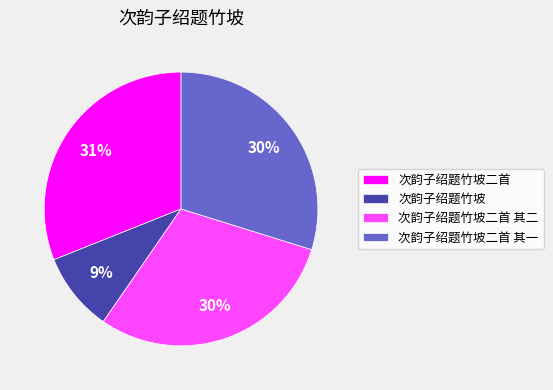

True or false: 次韵子绍题竹坡 accounts for 15% of the total.

False